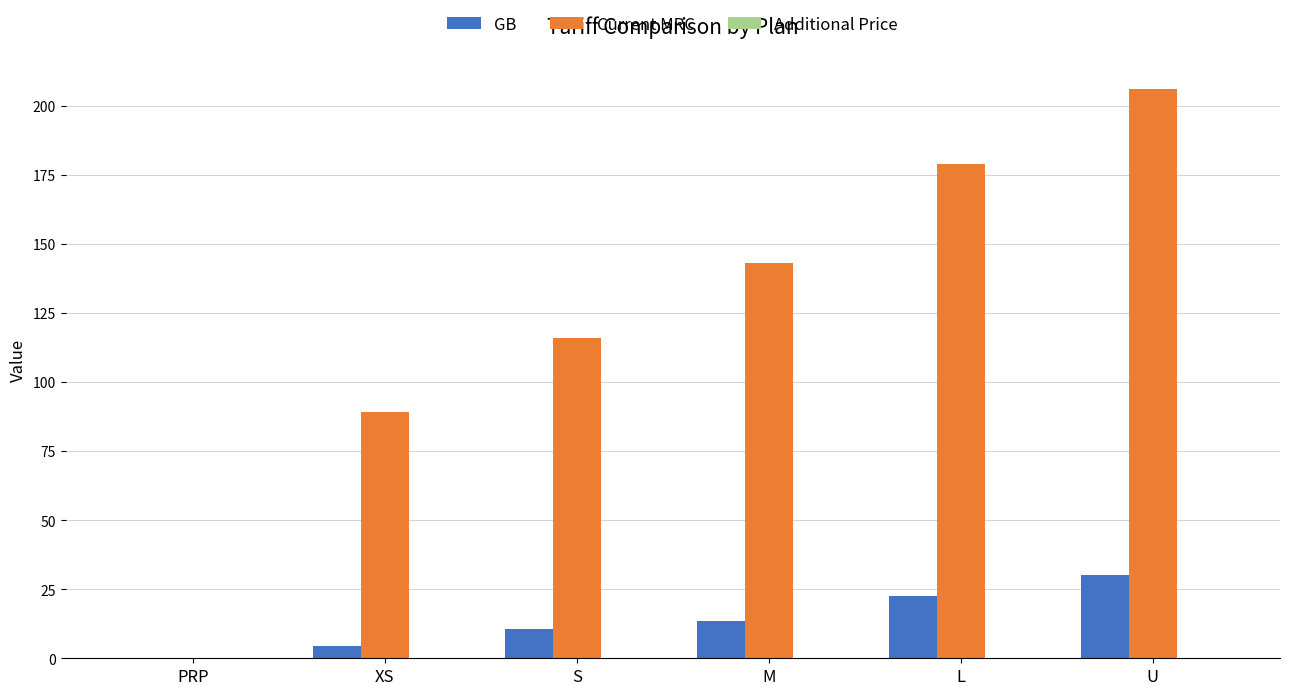

How many categories are shown in the chart?

6